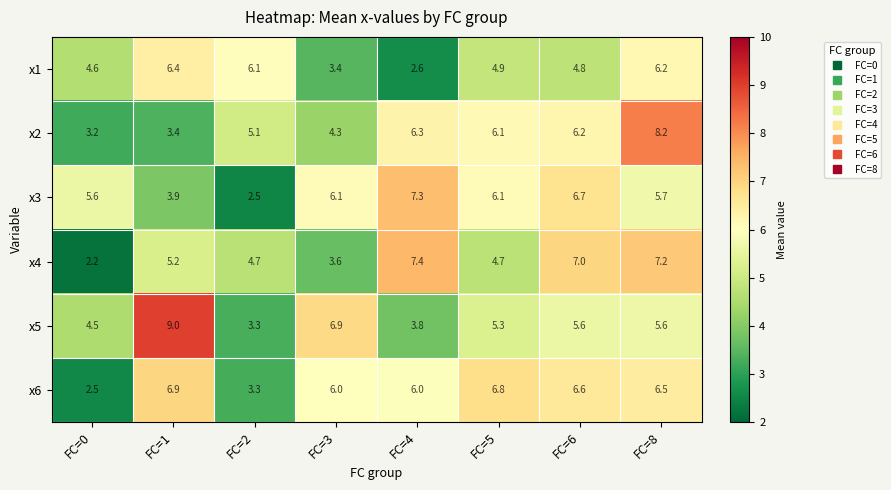

What is the total value across all series at FC=2?

25.0